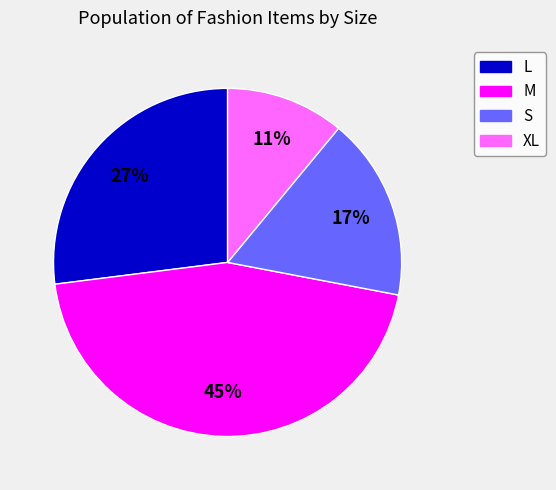

True or false: S accounts for 3% of the total.

False